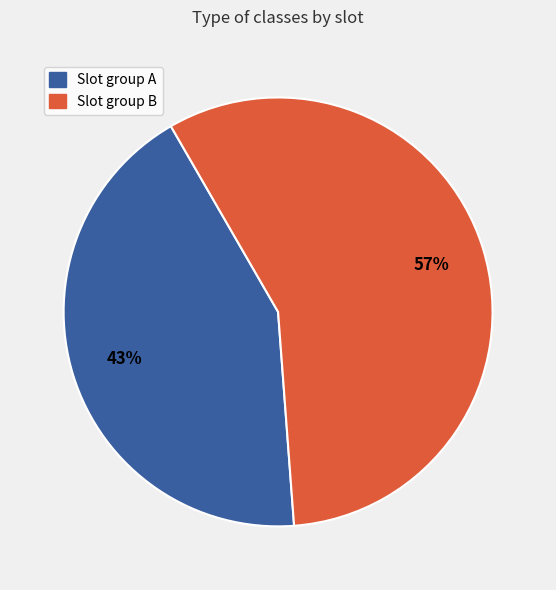

To the nearest percent, what is the average slice percentage?

50%